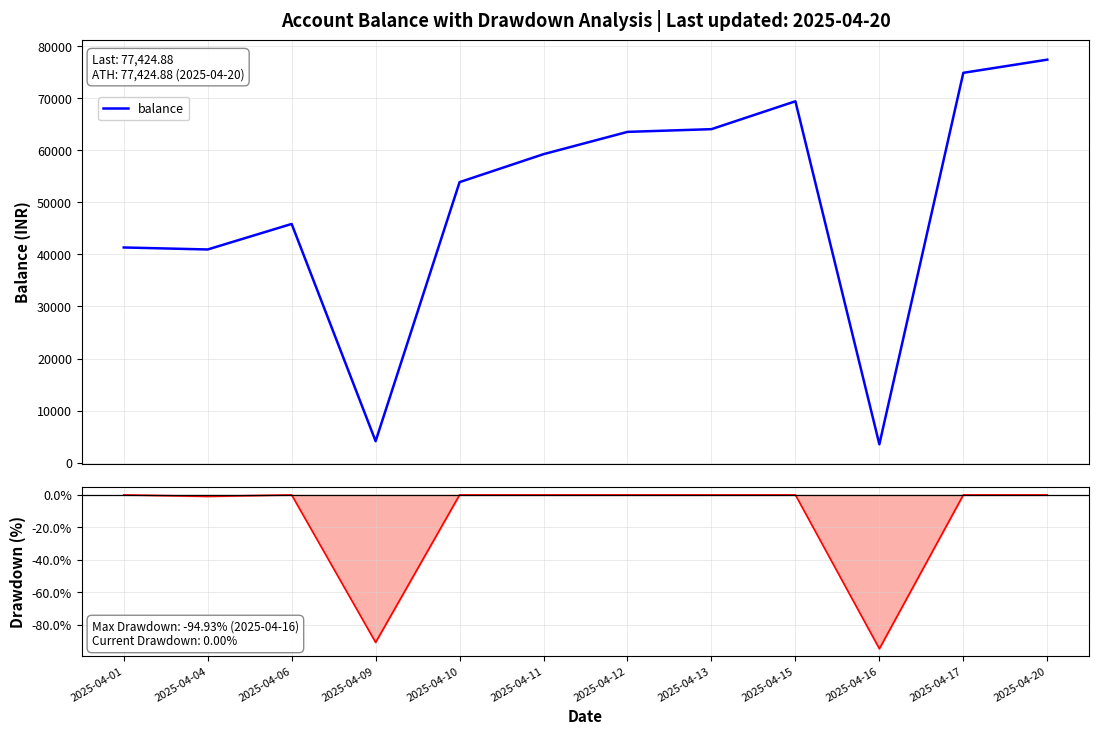

Which category has the lowest value across all series?

2025-04-16